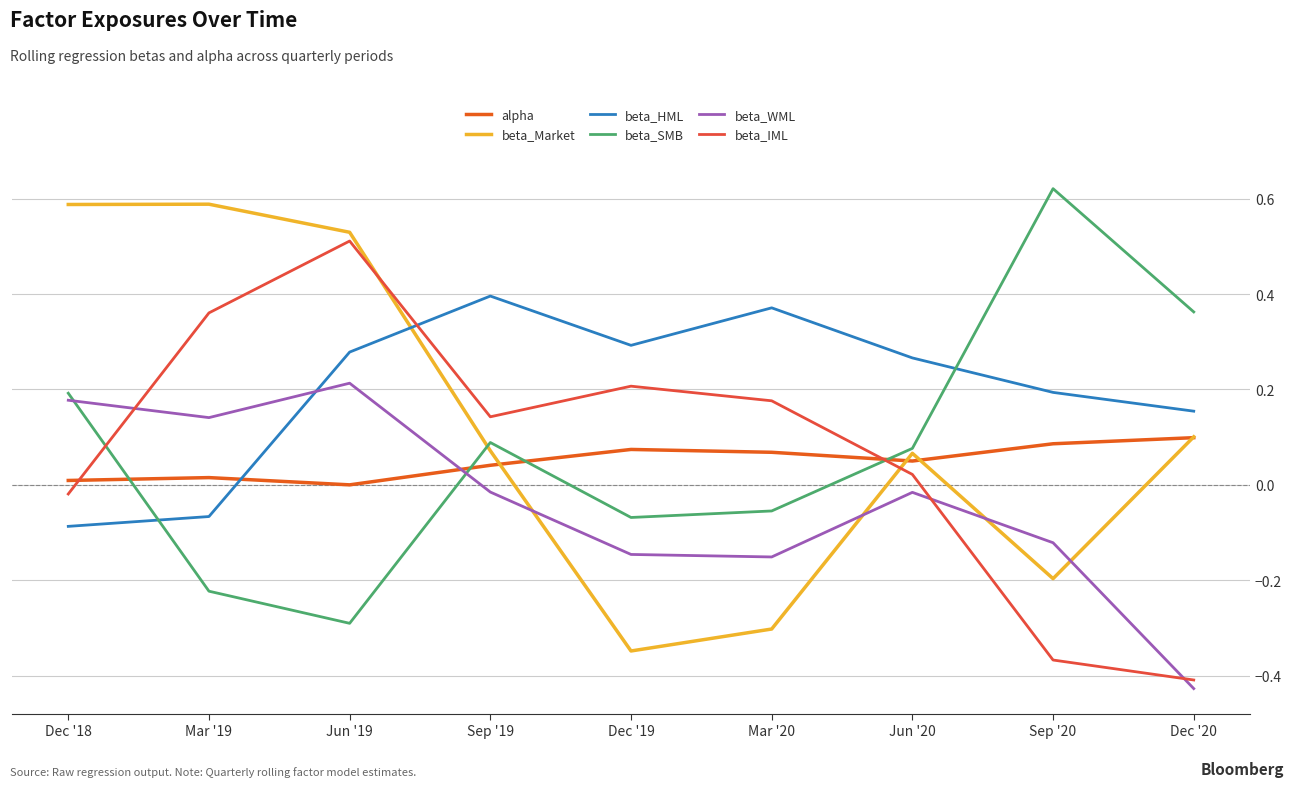

Is this an area chart (filled region under the line)?

No